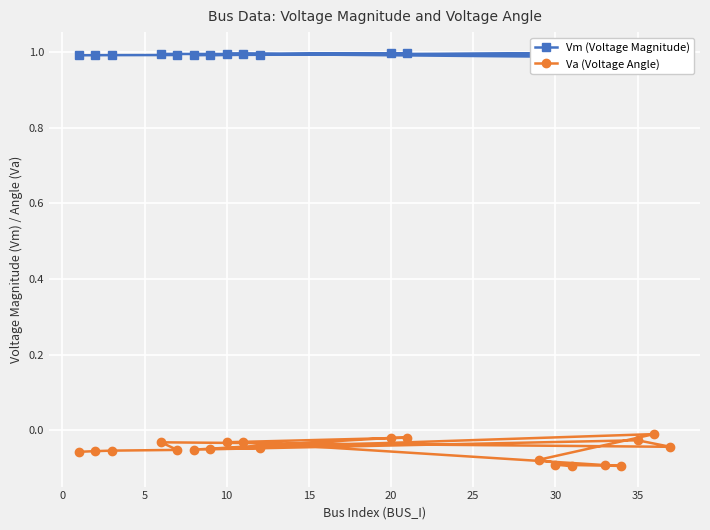

Is it true that Vm (Voltage Magnitude) equals 1.6 at 10?

False